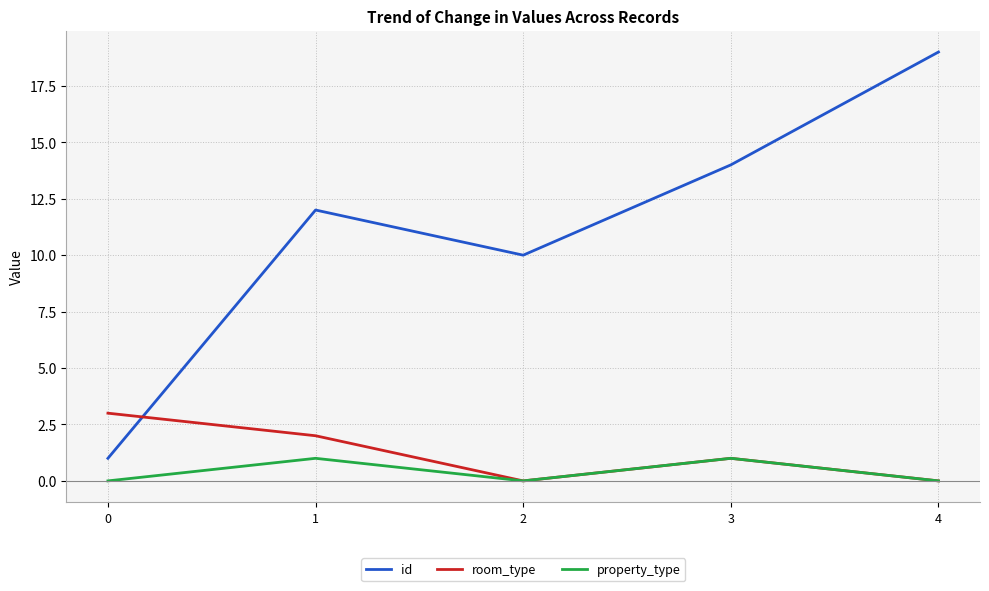

Reading left to right, what are all the values shown in this chart?

id: 1	12	10	14	19
room_type: 3	2	0	1	0
property_type: 0	1	0	1	0